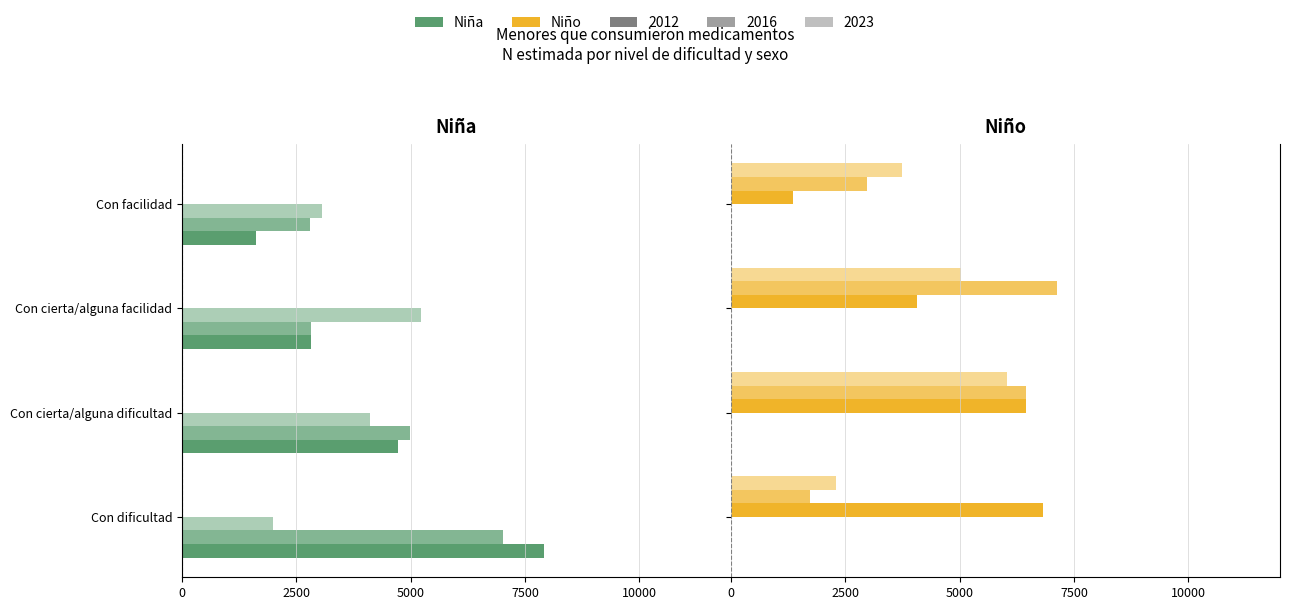

What is the highest value of the Niño 2016 series?

7132